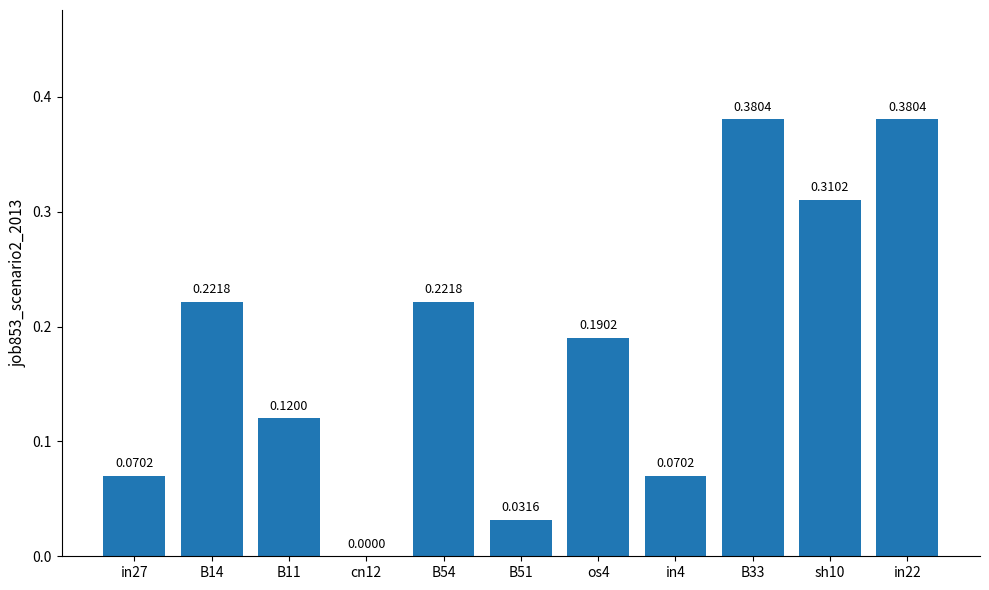

Between B33 and in27, which is larger?

B33